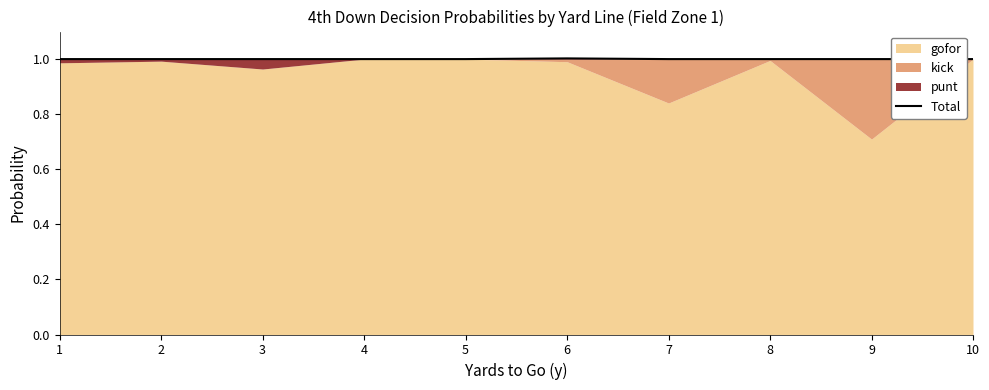

Which label corresponds to the smallest value in the chart?

1